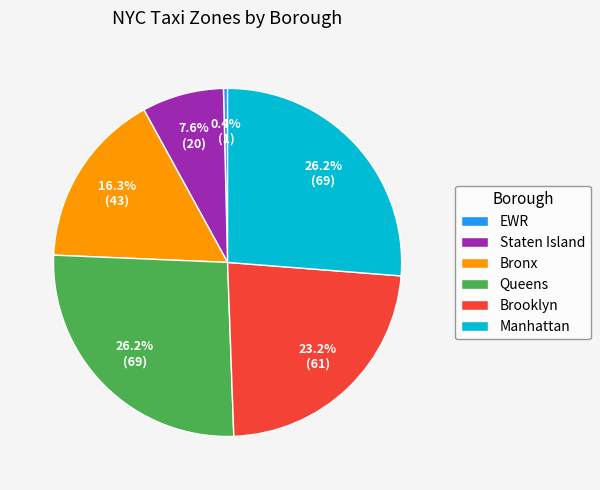

Which category has the smallest portion of the pie?

EWR